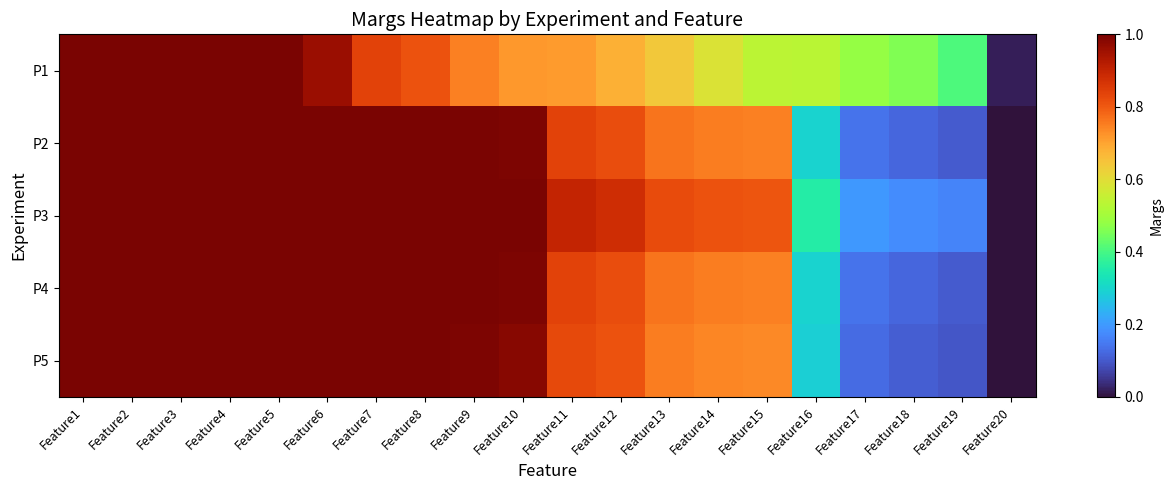

At which category does the chart reach its peak across all series?

Feature1